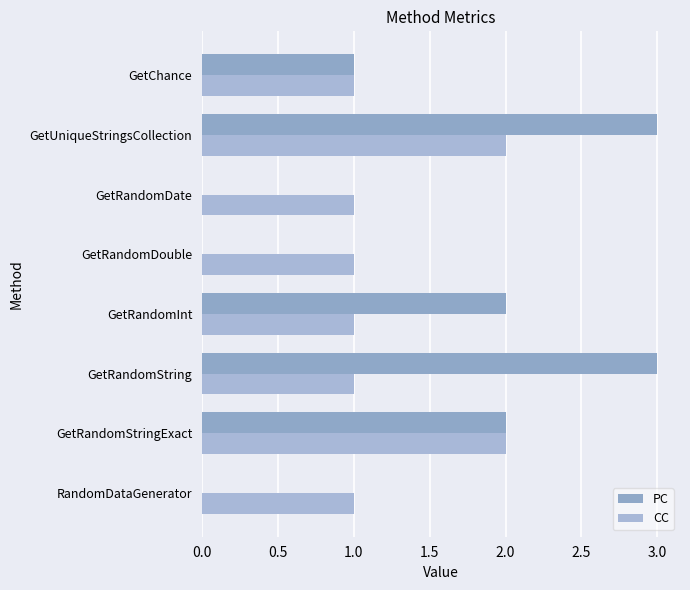

How many series are shown in this chart?

2